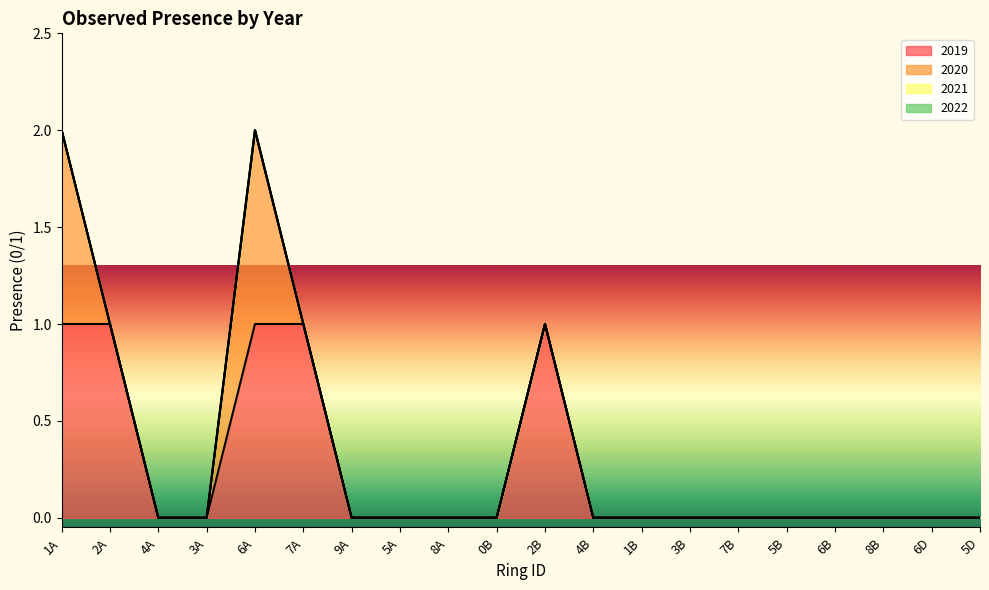

List the labels in order of 2019 value, largest first.

1A, 2A, 6A, 7A, 2B, 4A, 3A, 9A, 5A, 8A, 0B, 4B, 1B, 3B, 7B, 5B, 6B, 8B, 6D, 5D